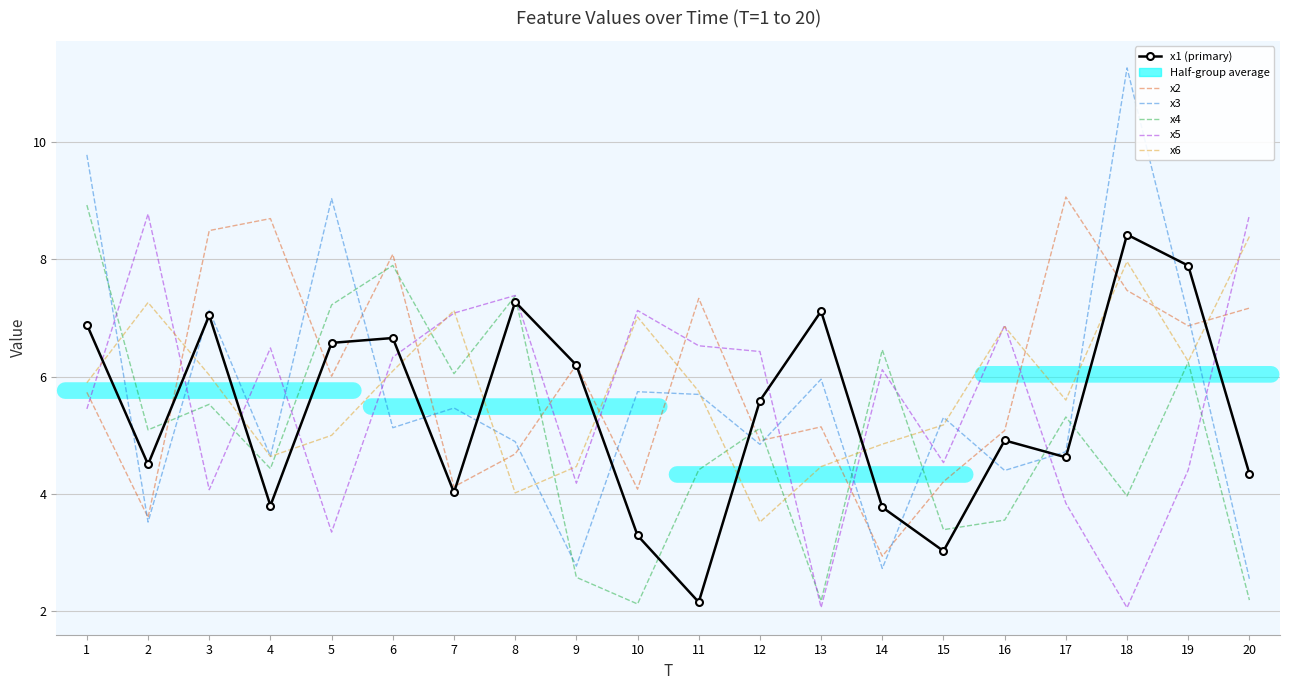

What is the total value across all series at 13?

26.9